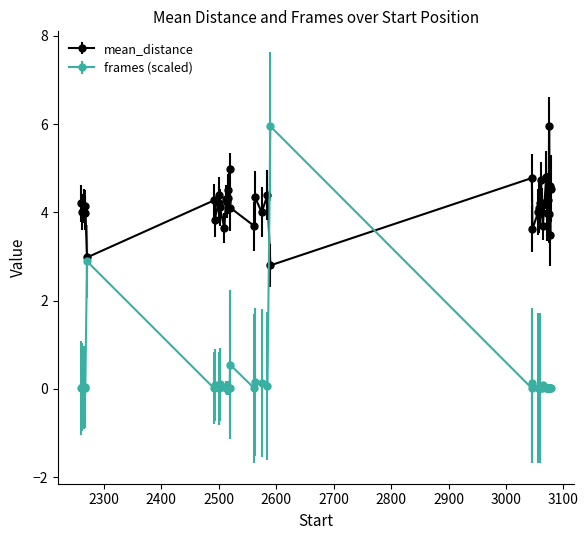

Which series has the largest total across all categories?

mean_distance